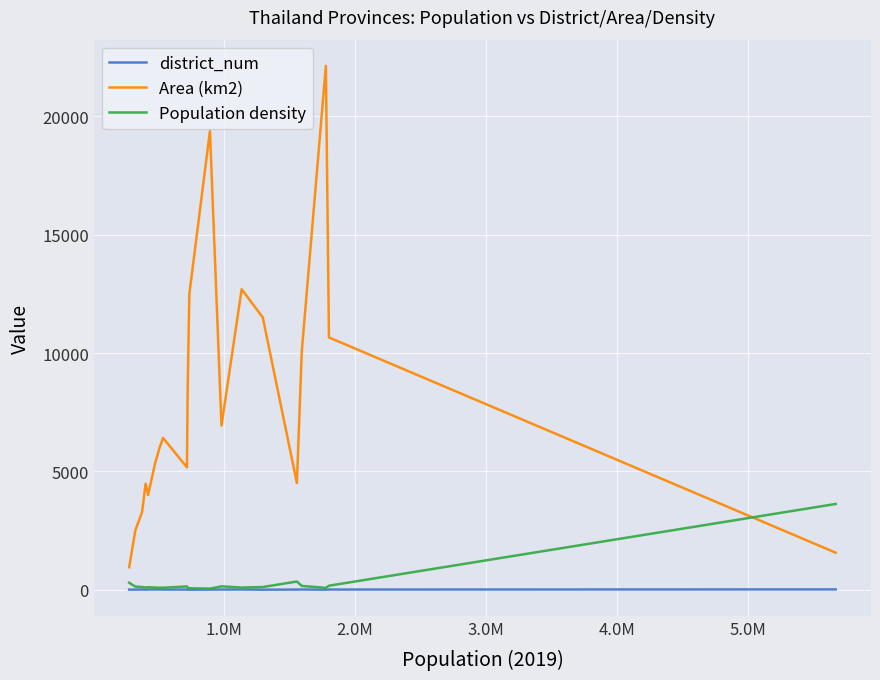

What is the greatest value displayed?

22135